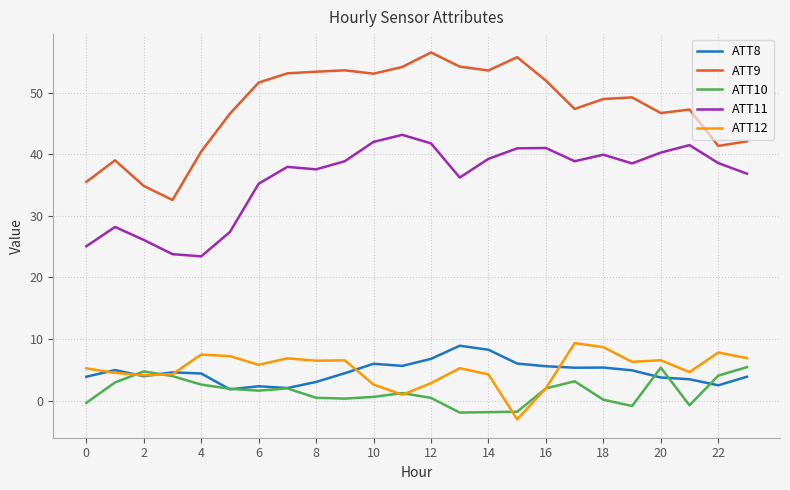

True or false: ATT8 has more than 2 points higher than both neighbors.

True